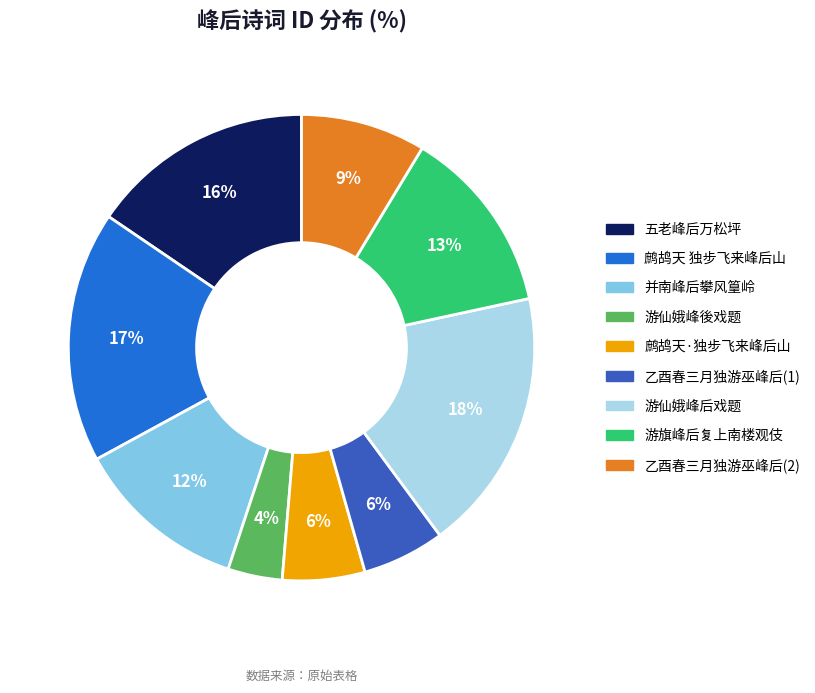

How many segments does this pie chart have?

9